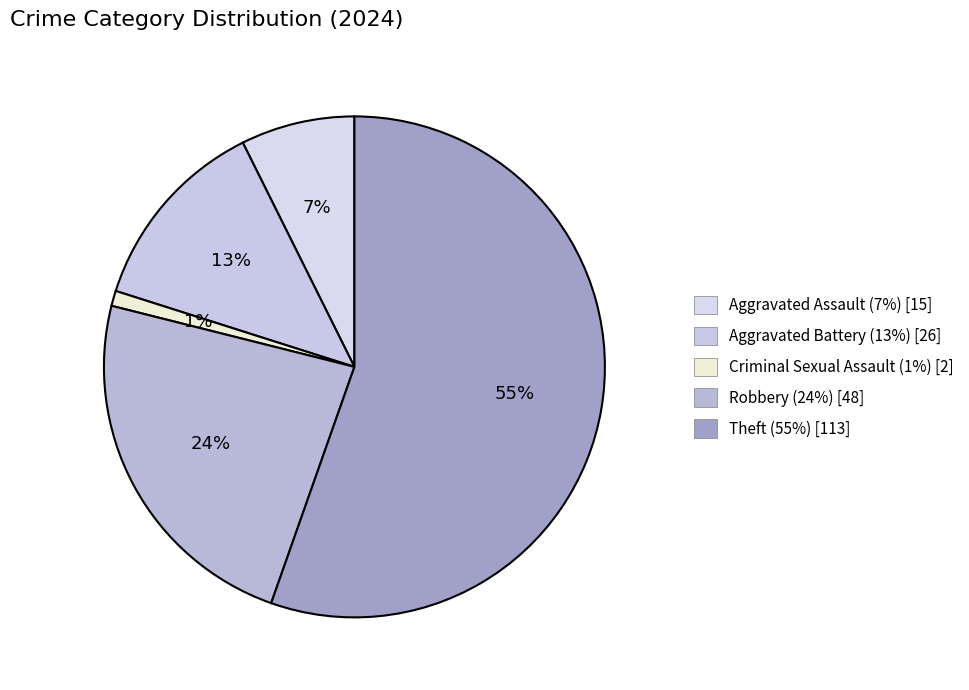

Does any single category account for the majority?

Yes